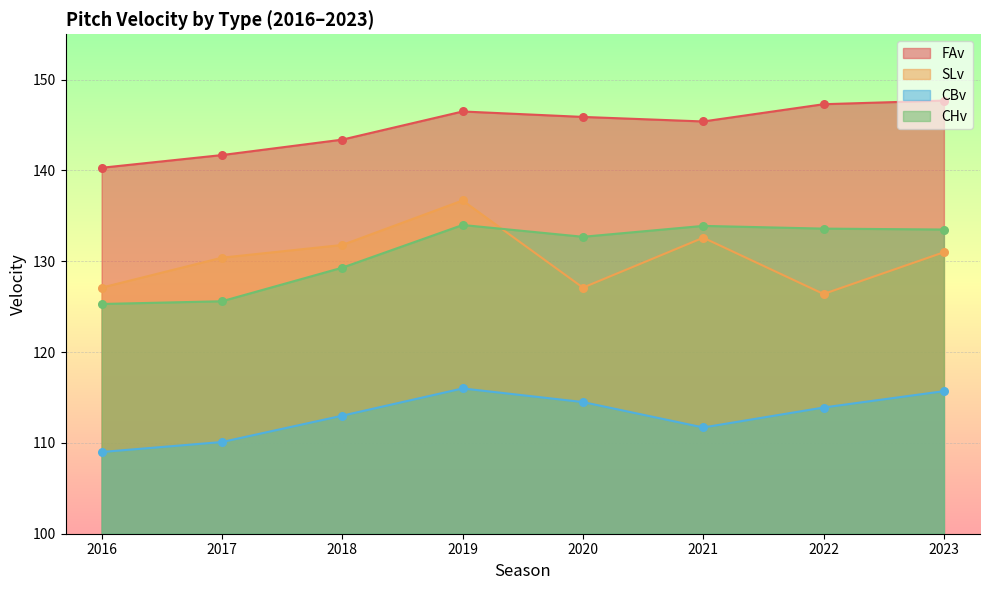

What is the total value across all series at 2019?

533.2